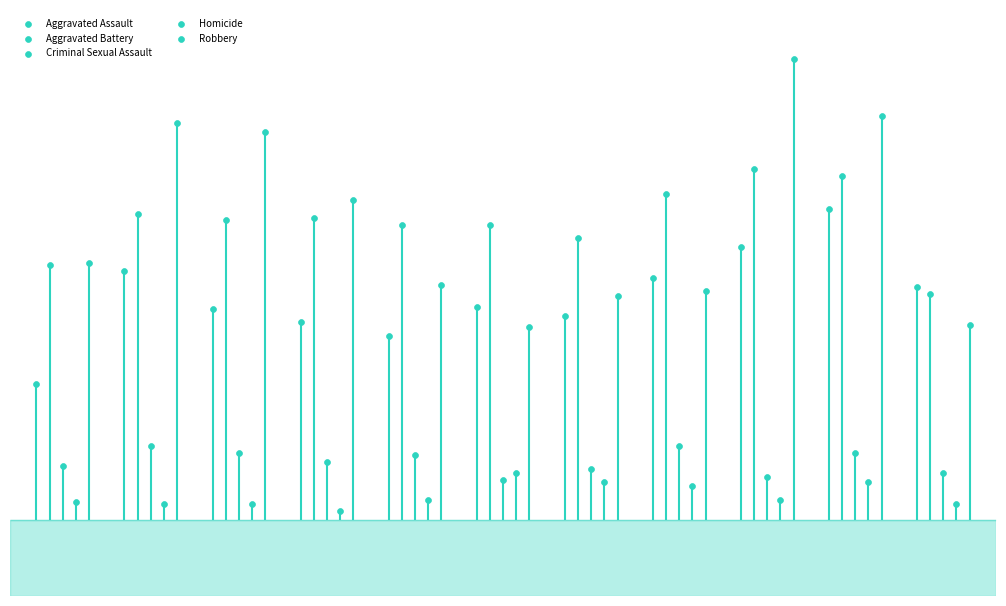

Which series reaches the maximum Y coordinate?

Robbery